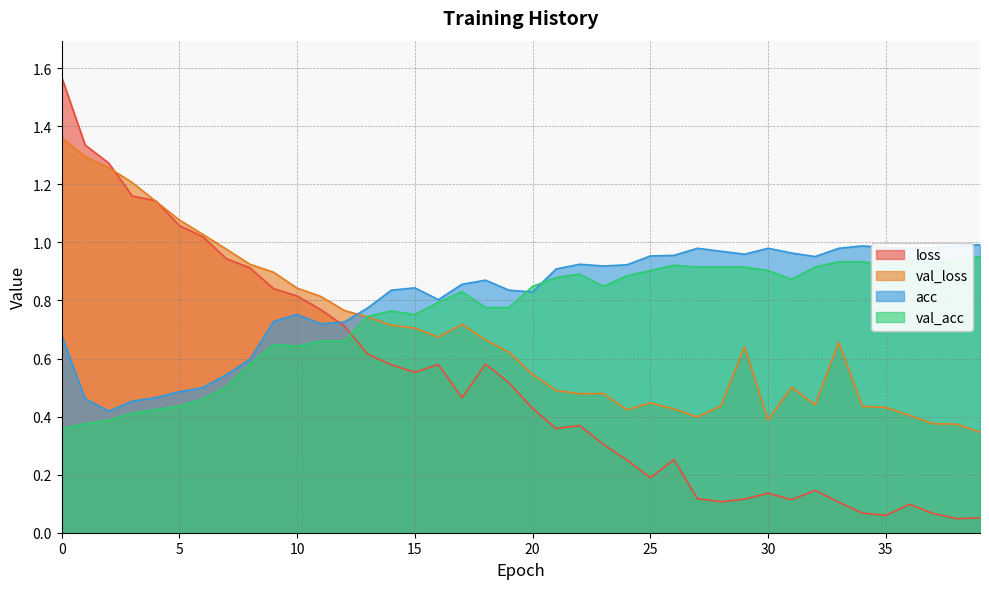

How many times do val_acc and val_loss cross each other?

1